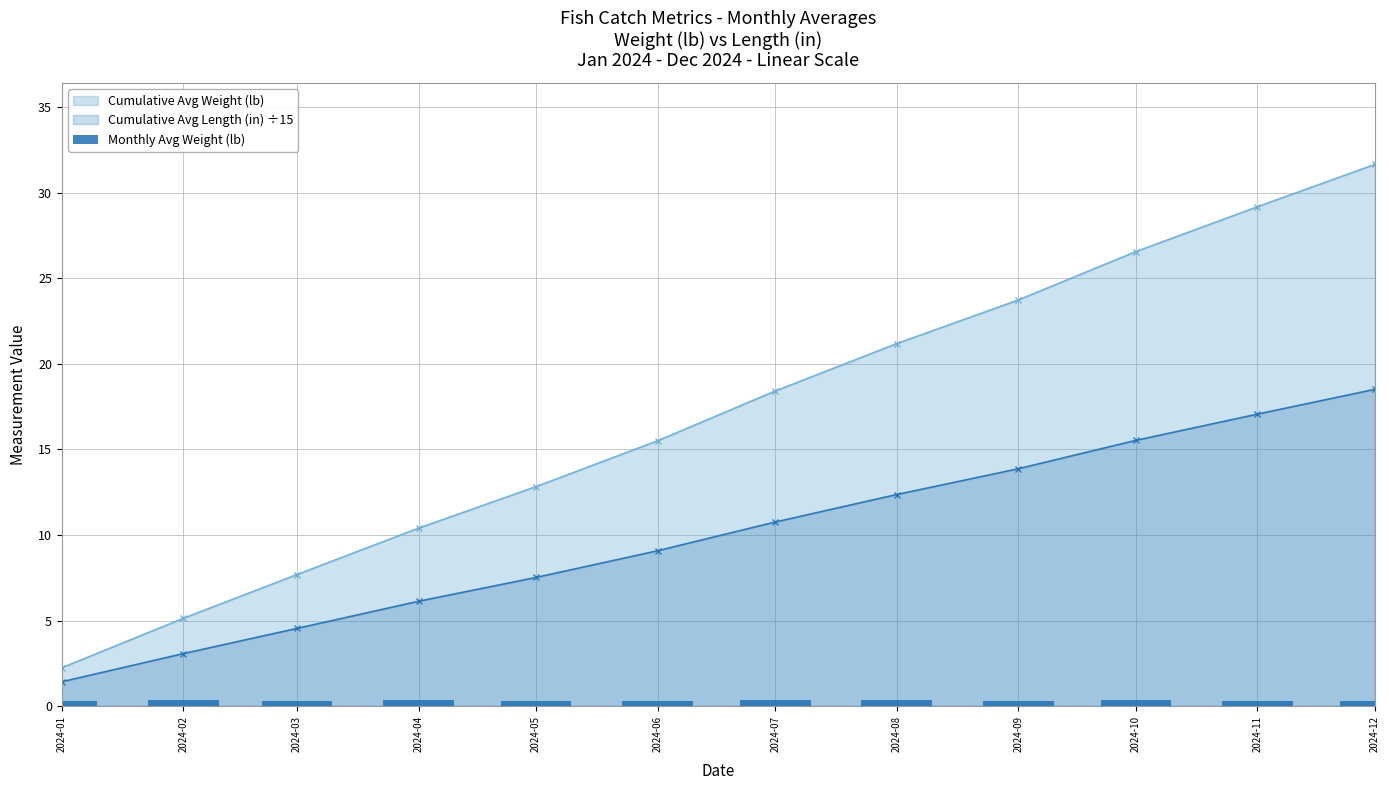

What is the sum of the Avg Length (in) values at 2024-03 and 2024-01?

43.4